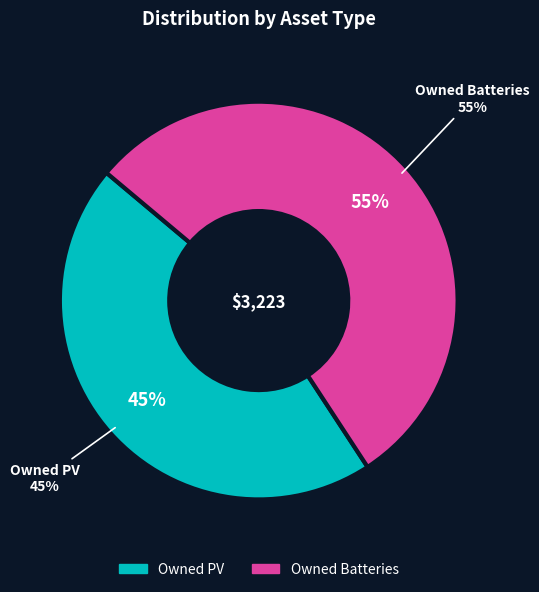

How many slices are in this pie chart?

2